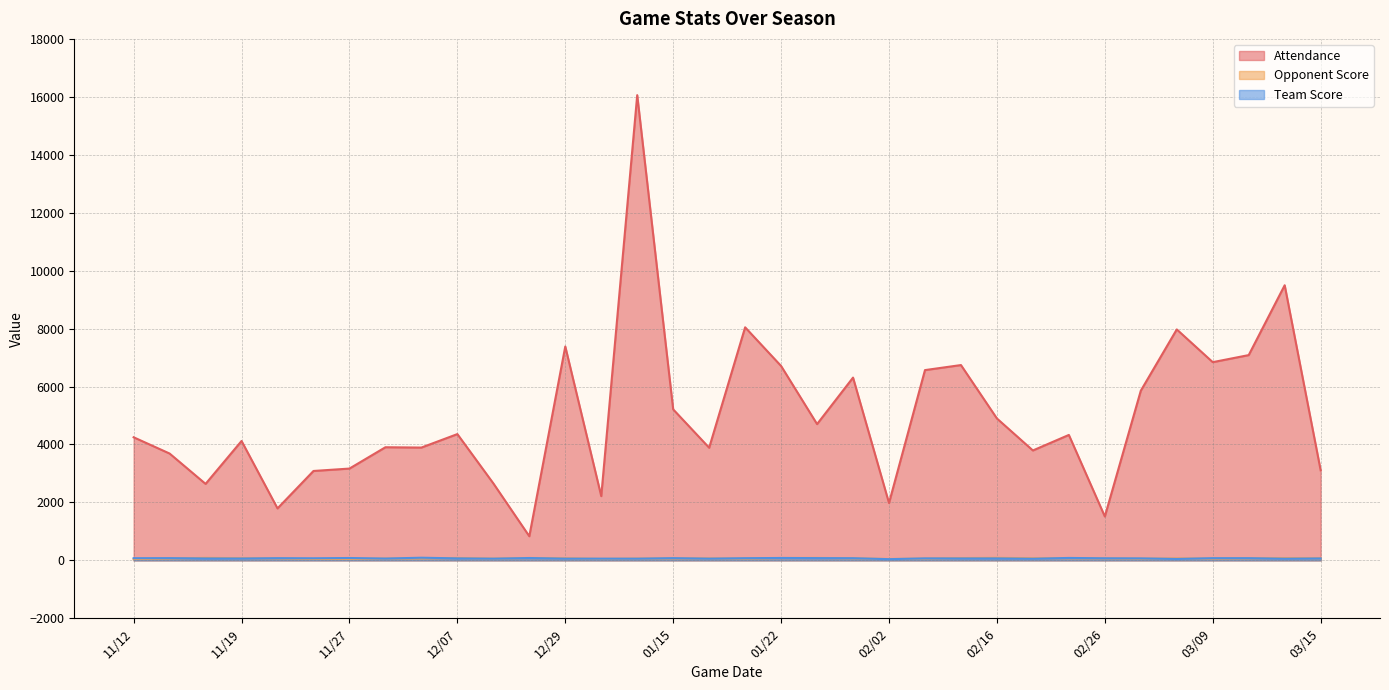

What is the maximum value shown in the chart?

16058